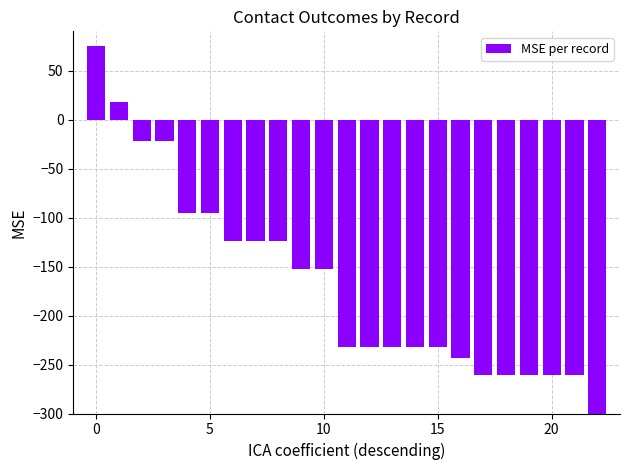

What is the difference between the maximum and second lowest values?

335.2